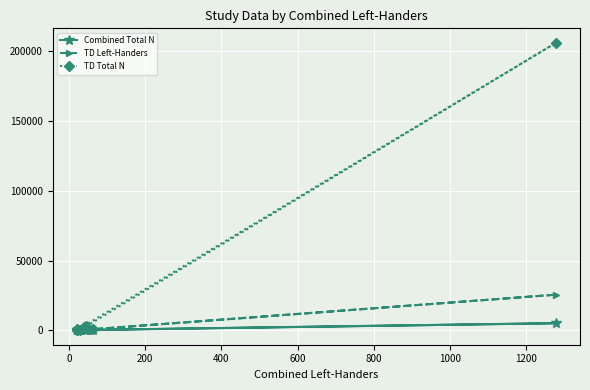

How many interior local valleys does the Combined Total N series have?

3